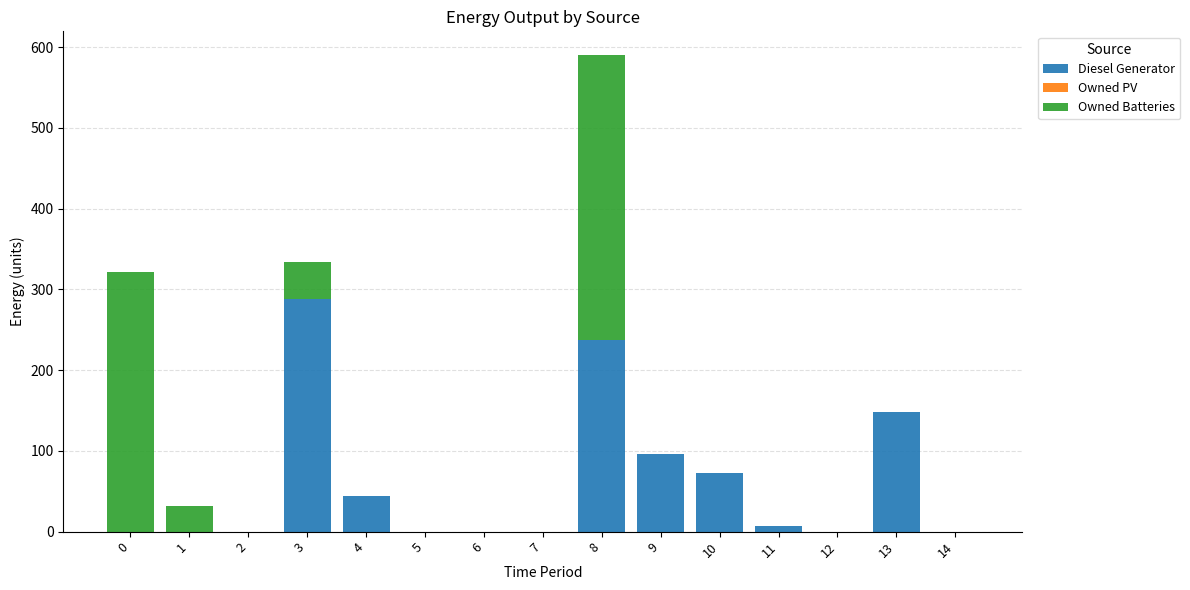

Reading right to left, what are the values for Diesel Generator?

14=0	13=148	12=0	11=7	10=73	9=96	8=237	7=0	6=0	5=0	4=44	3=288	2=0	1=0	0=0